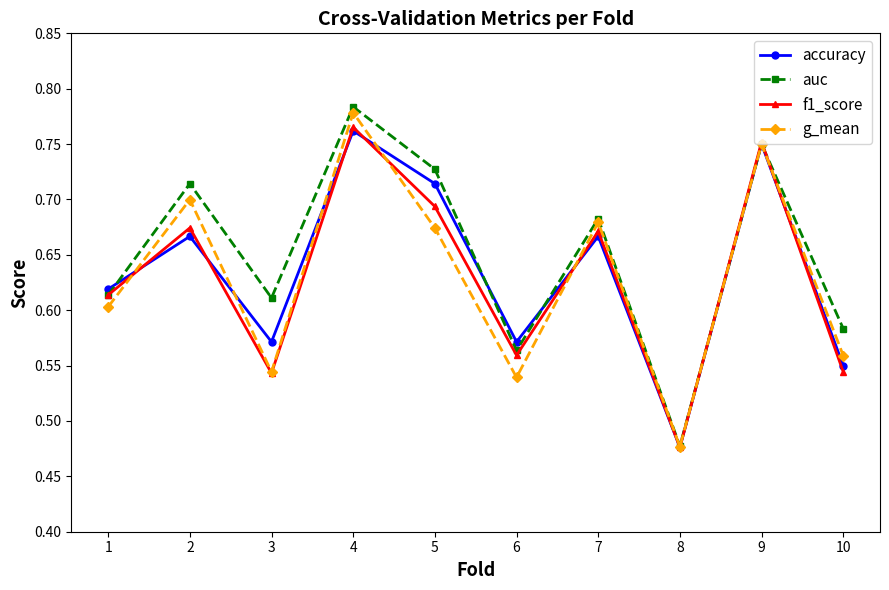

Rank the series at 6 from highest to lowest value.

accuracy, auc, f1_score, g_mean